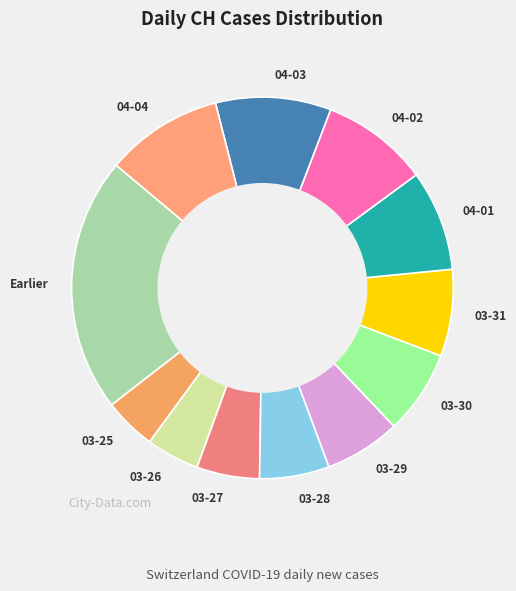

What is the ratio of the value at Earlier to the value at 03-26?

4.8